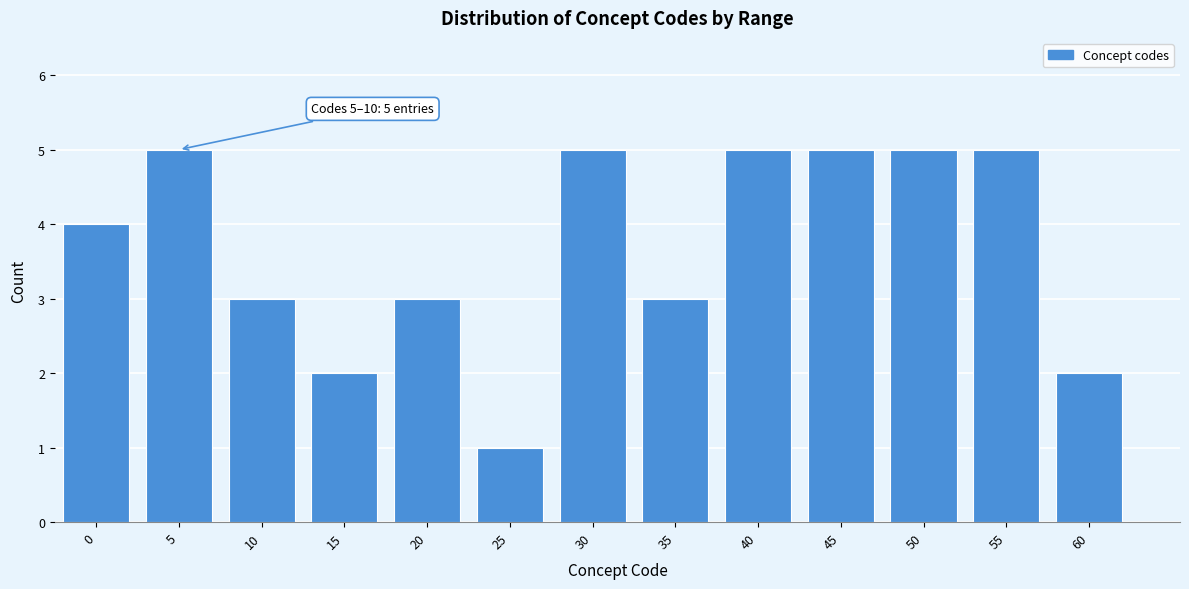

Reading left to right, what are all the values shown in this chart?

0=4	5=5	10=3	15=2	20=3	25=1	30=5	35=3	40=5	45=5	50=5	55=5	60=2